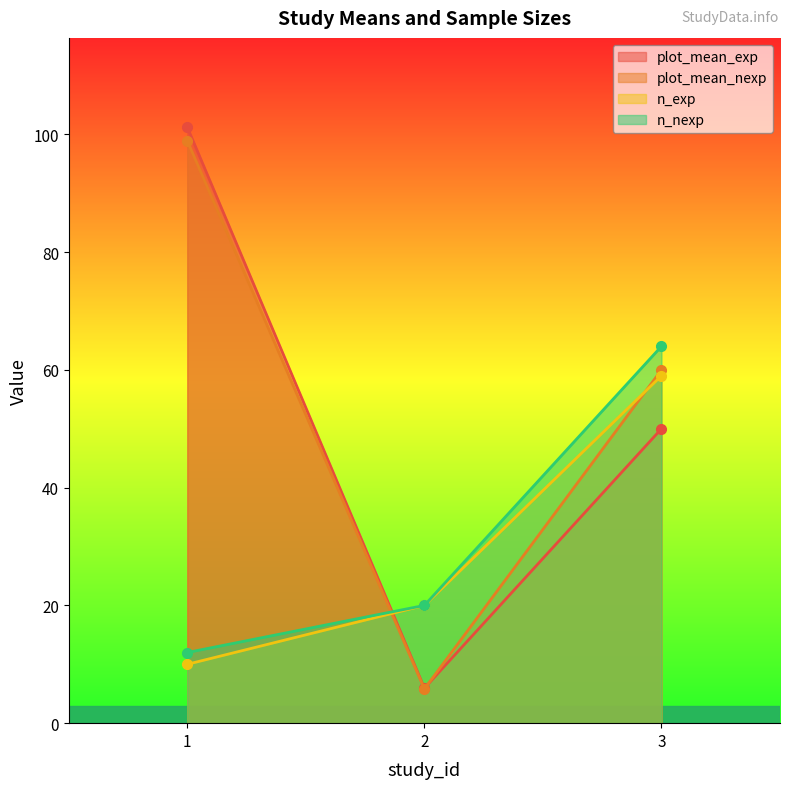

What is the value of the plot_mean_exp point at the 1st from the left?

101.2